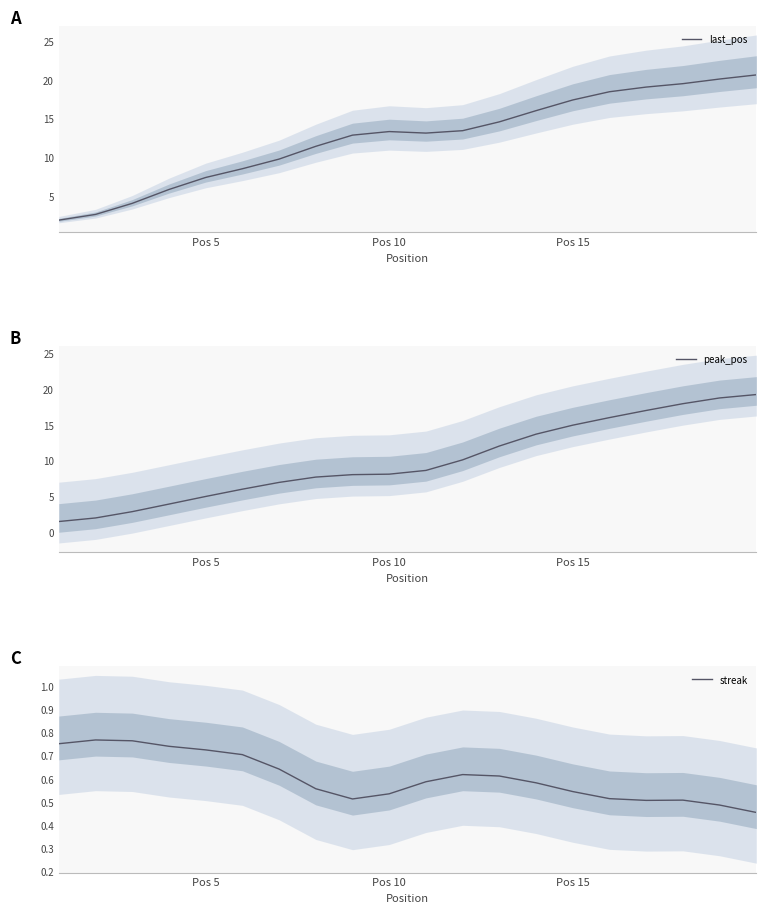

What is the lowest value of the last_pos series?

1.9